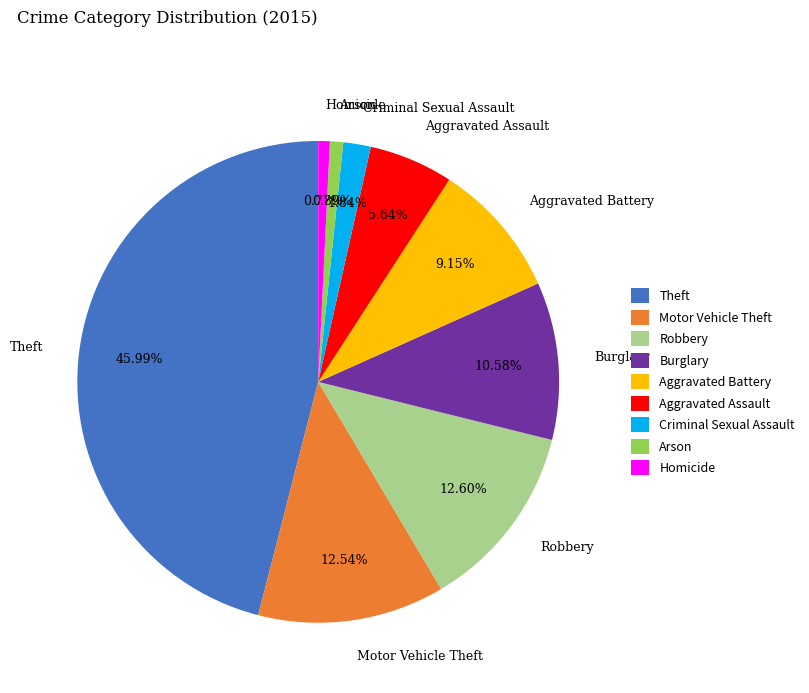

Which has a higher value, Theft or Aggravated Assault?

Theft